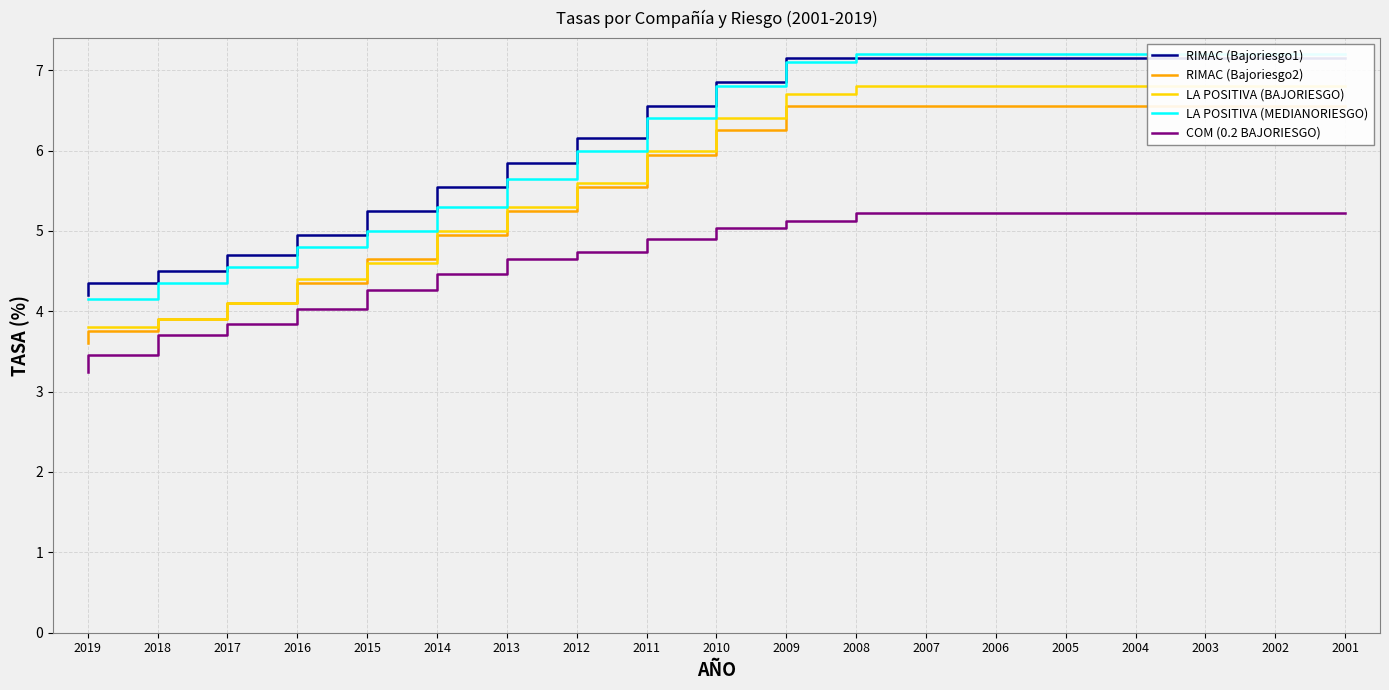

Reading left to right, what are all the values shown in this chart?

RIMAC (Bajoriesgo1): 2001=7.1	2002=7.1	2003=7.1	2004=7.1	2005=7.1	2006=7.1	2007=7.1	2008=7.1	2009=6.9	2010=6.6	2011=6.2	2012=5.9	2013=5.5	2014=5.2	2015=5.0	2016=4.7	2017=4.5	2018=4.3	2019=4.2
RIMAC (Bajoriesgo2): 2001=6.6	2002=6.6	2003=6.6	2004=6.6	2005=6.6	2006=6.6	2007=6.6	2008=6.6	2009=6.2	2010=5.9	2011=5.5	2012=5.2	2013=5.0	2014=4.7	2015=4.3	2016=4.1	2017=3.9	2018=3.8	2019=3.6
LA POSITIVA (BAJORIESGO): 2001=6.8	2002=6.8	2003=6.8	2004=6.8	2005=6.8	2006=6.8	2007=6.8	2008=6.7	2009=6.4	2010=6.0	2011=5.6	2012=5.3	2013=5.0	2014=4.6	2015=4.4	2016=4.1	2017=3.9	2018=3.8	2019=3.8
LA POSITIVA (MEDIANORIESGO): 2001=7.2	2002=7.2	2003=7.2	2004=7.2	2005=7.2	2006=7.2	2007=7.2	2008=7.1	2009=6.8	2010=6.4	2011=6.0	2012=5.7	2013=5.3	2014=5.0	2015=4.8	2016=4.5	2017=4.3	2018=4.2	2019=4.2
COM (0.2 BAJORIESGO): 2001=5.2	2002=5.2	2003=5.2	2004=5.2	2005=5.2	2006=5.2	2007=5.2	2008=5.1	2009=5.0	2010=4.9	2011=4.7	2012=4.7	2013=4.5	2014=4.3	2015=4.0	2016=3.8	2017=3.7	2018=3.5	2019=3.2